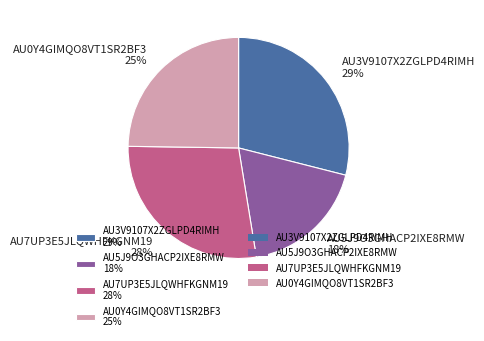

Count the number of slices in the pie.

4